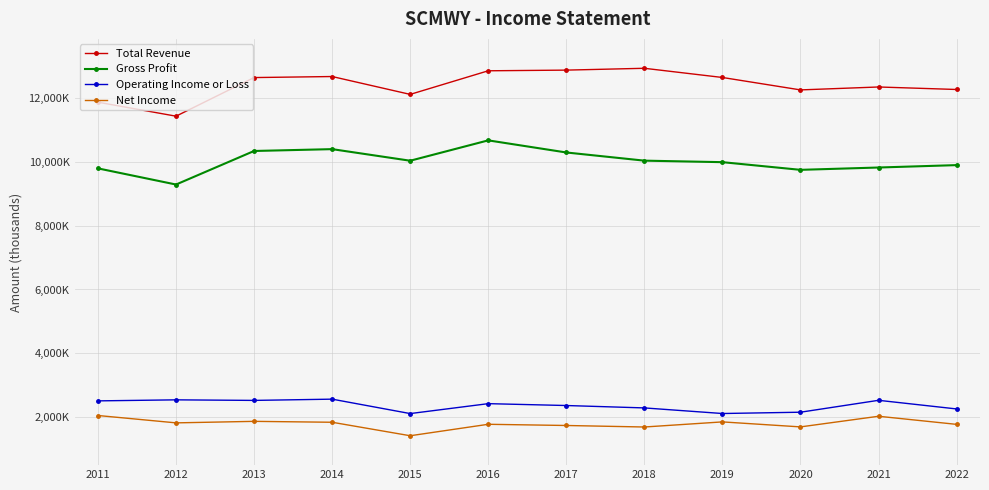

Does the chart have visible grid lines?

Yes